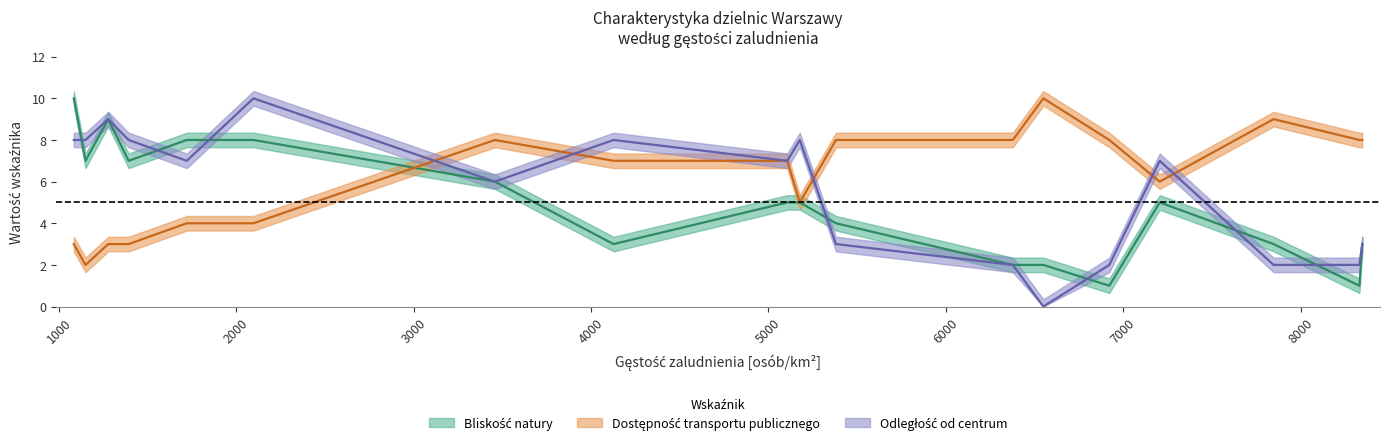

List the series in order of their overall mean, highest first.

Dostępność transportu publicznego, Odległość od centrum, Bliskość natury